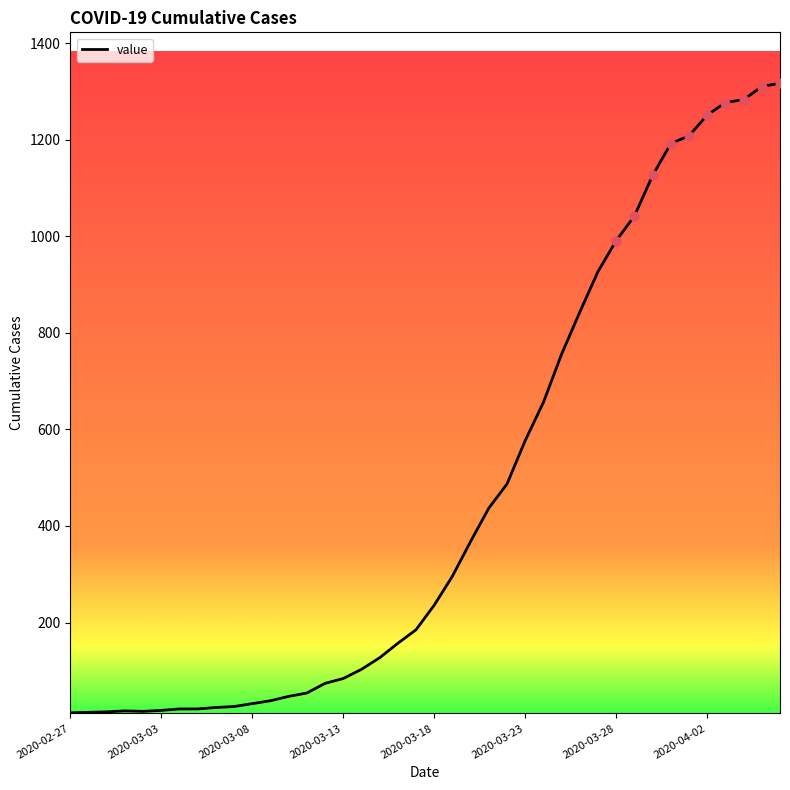

What is the maximum value shown in the chart?

1317